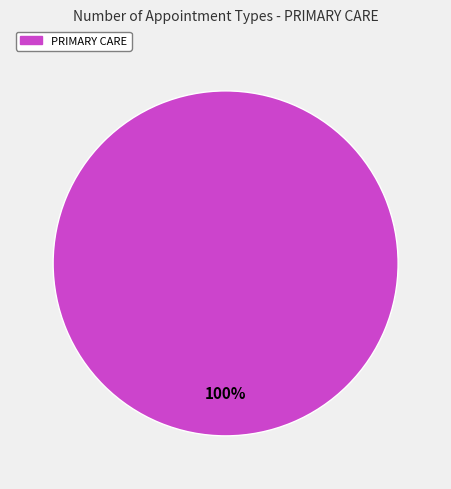

Is there any slice that represents more than half of the pie?

Yes